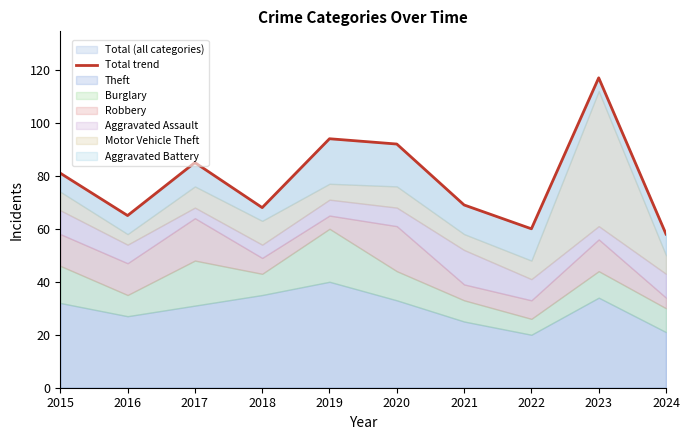

Which label corresponds to the smallest value in the chart?

2024